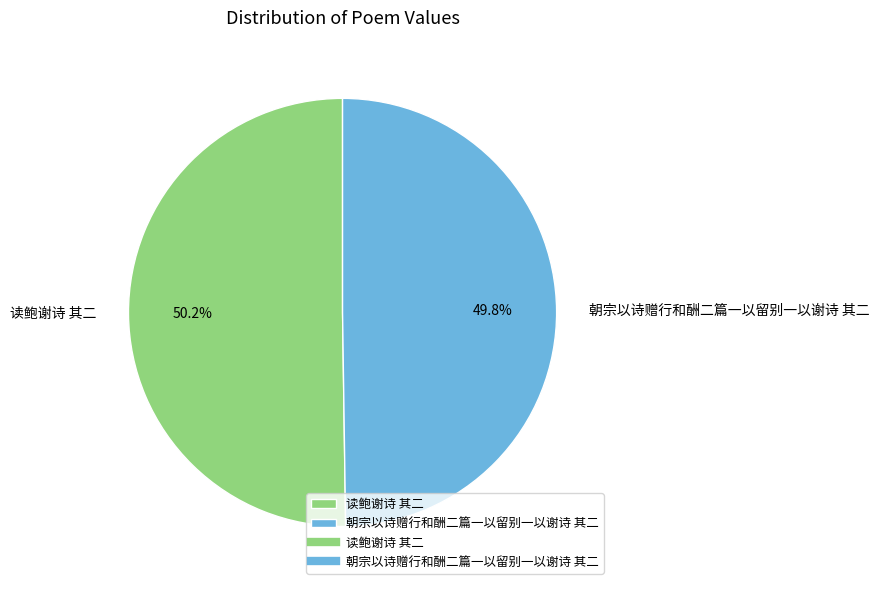

Does any single category account for the majority?

Yes